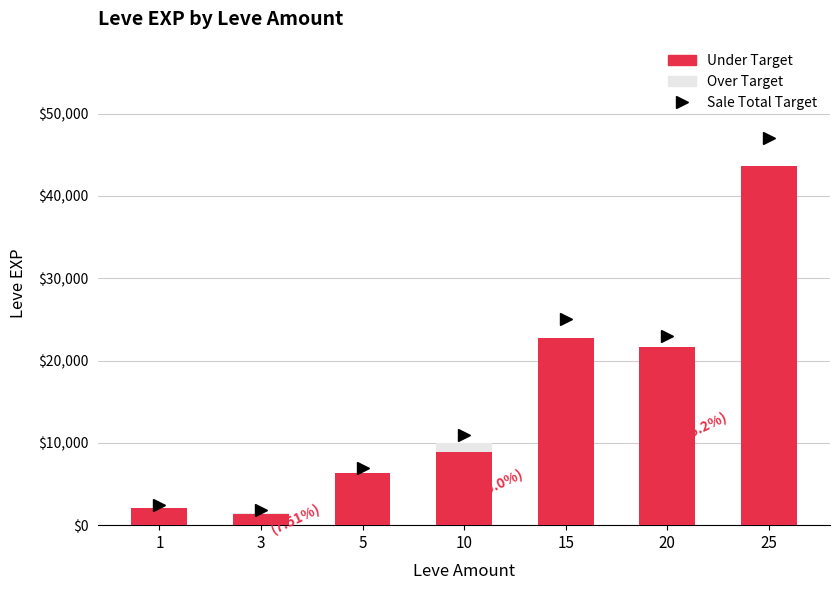

At which label is Under Target closest to 22465?

15